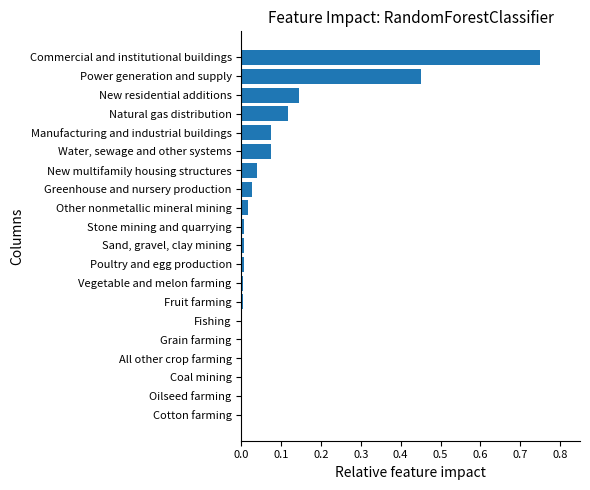

Between Manufacturing and industrial buildings and Grain farming, which is larger?

Manufacturing and industrial buildings